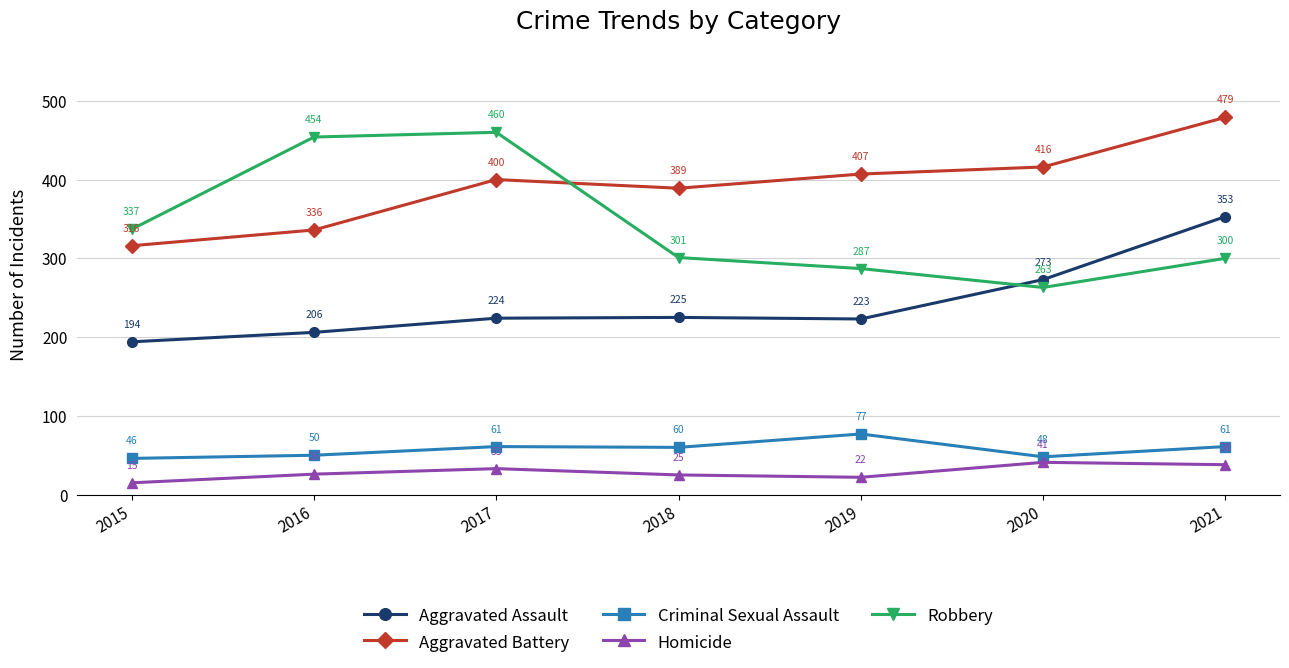

At 2017, list the series in order from smallest to largest.

Homicide, Criminal Sexual Assault, Aggravated Assault, Aggravated Battery, Robbery